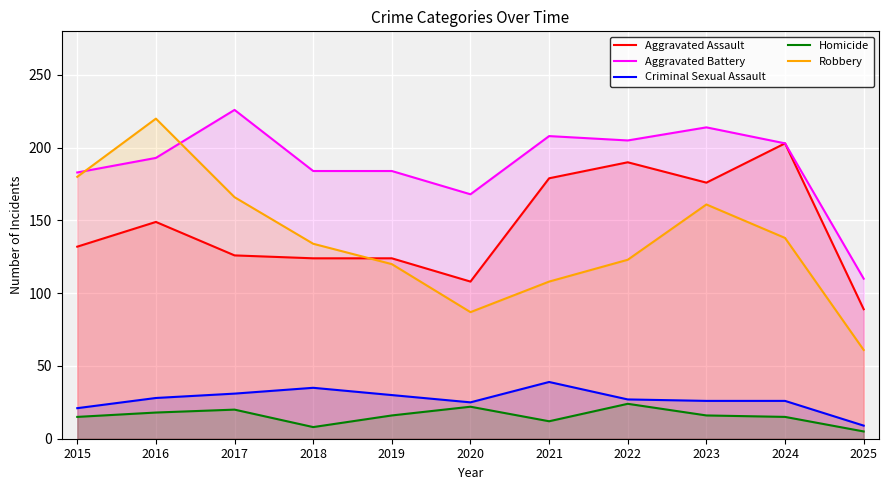

At which category does the chart reach its minimum across all series?

2025